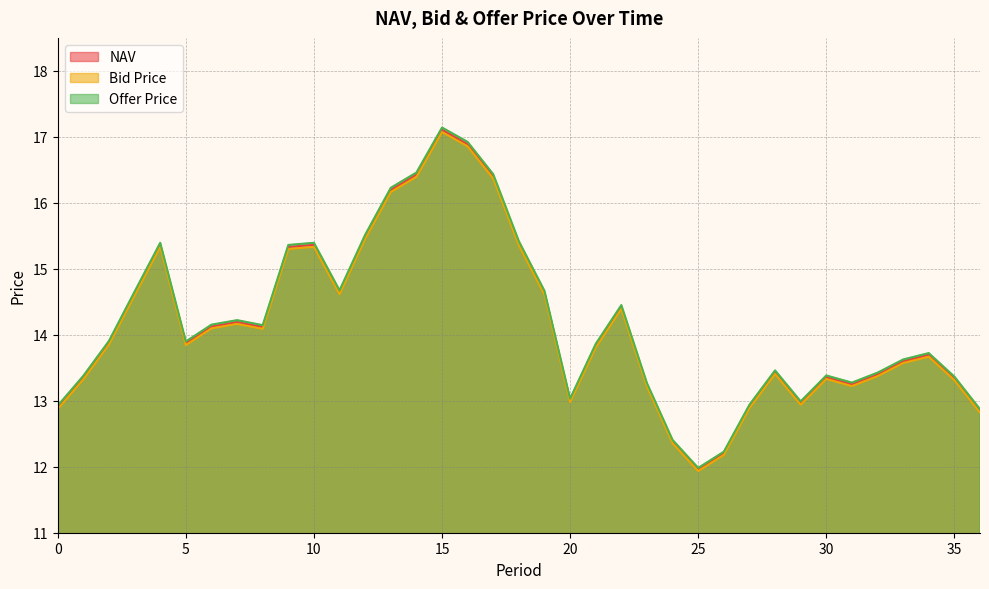

What is the sum of all NAV values?

524.1